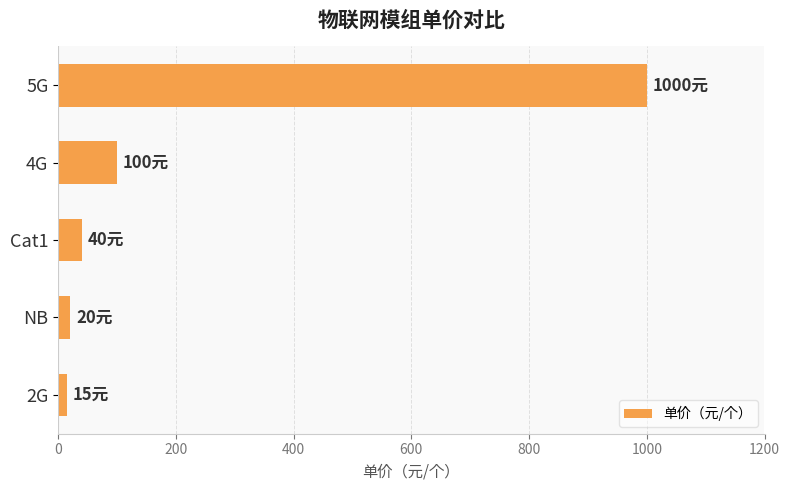

Reading bottom to top, transcribe all the data shown in this chart.

2G=15	NB=20	Cat1=40	4G=100	5G=1000